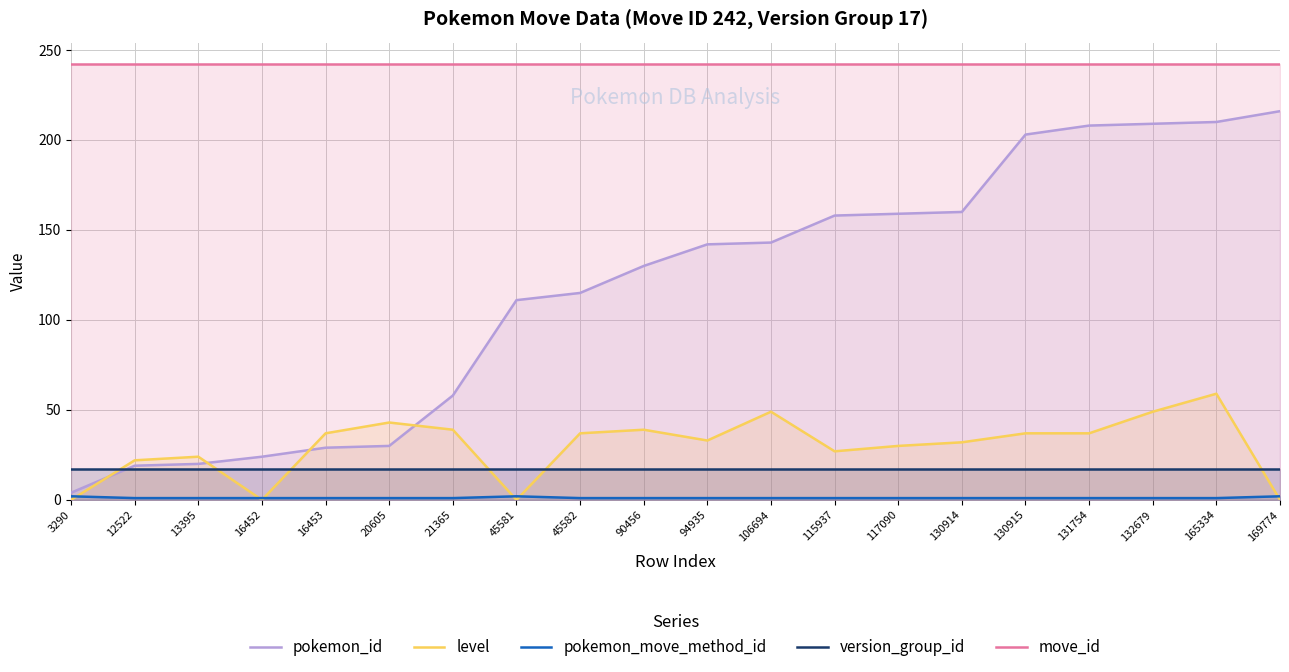

What is the value of the version_group_id point at the 5th from the left?

17